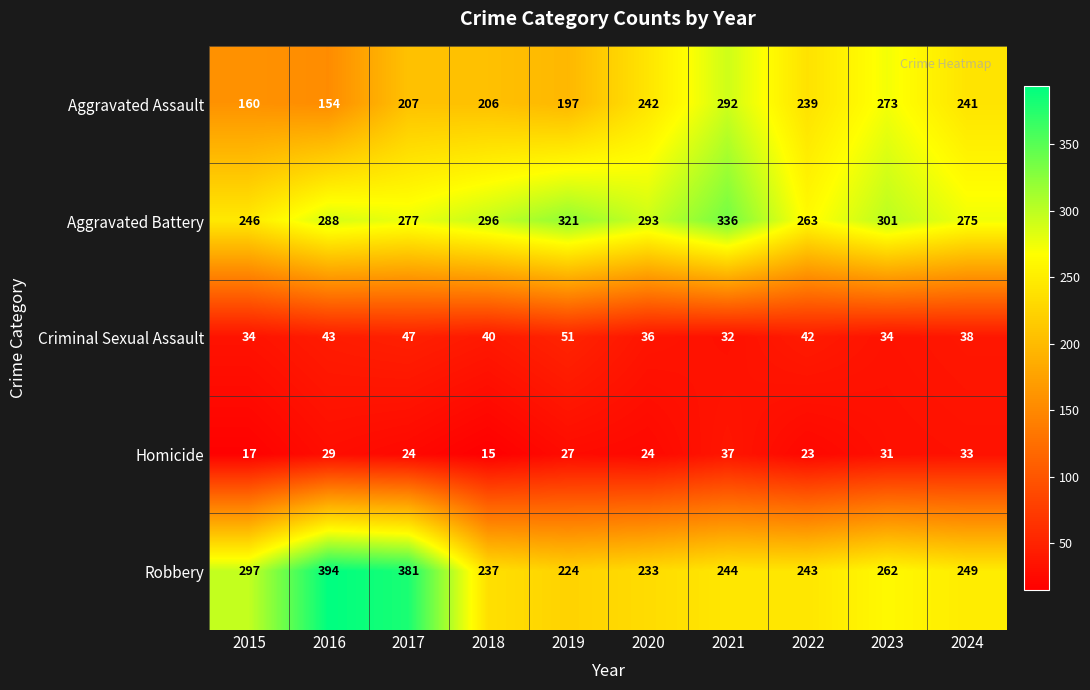

At which label does Criminal Sexual Assault reach its minimum?

2021